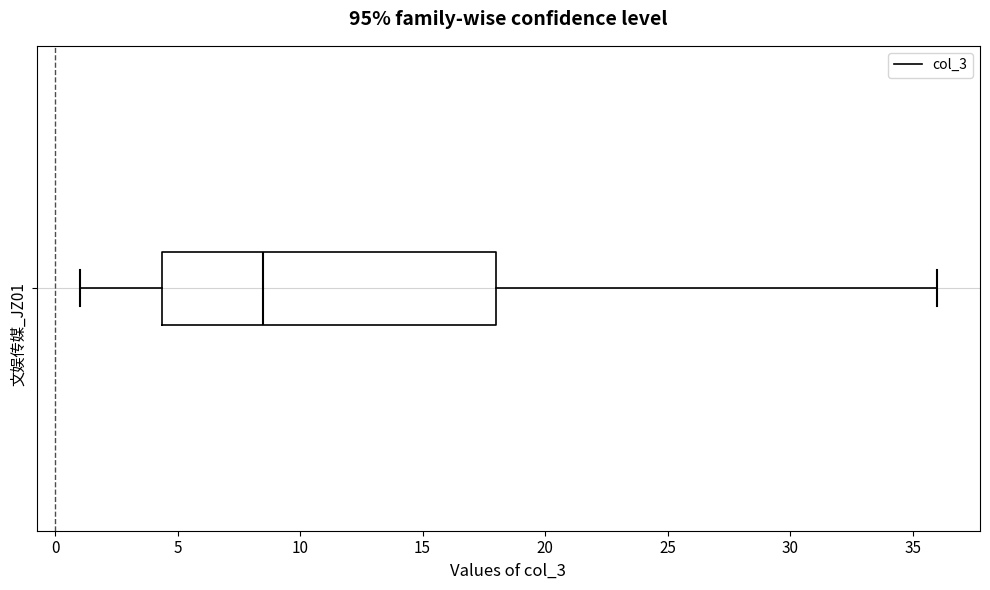

Transcribe this box plot: give where the median line is, the range the box spans, and where the two whiskers end, as read against the x-axis. The values are not printed on the chart, so give them approximately, as read against the axis.

median 8.5, box 4.5 to 18.0, whiskers 1.0 to 36.0